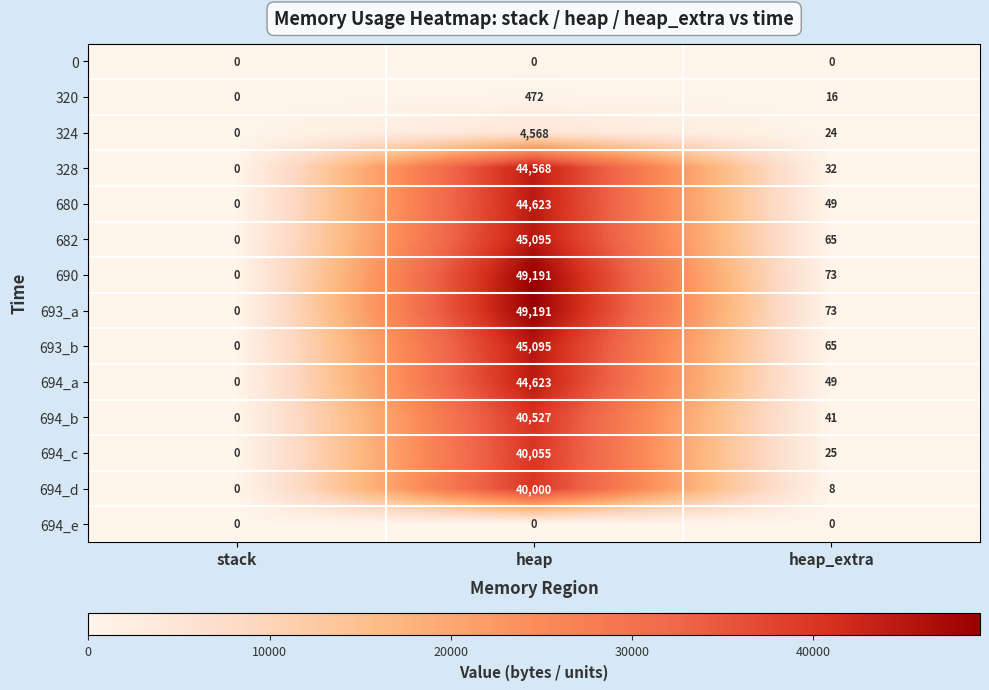

True or false: 324 has a value of 4568 at heap.

True